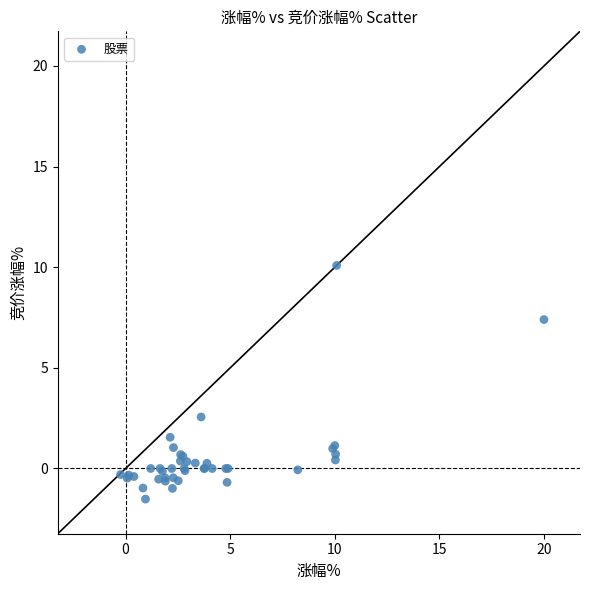

What Y value in the scatter plot is closest to 4?

2.6